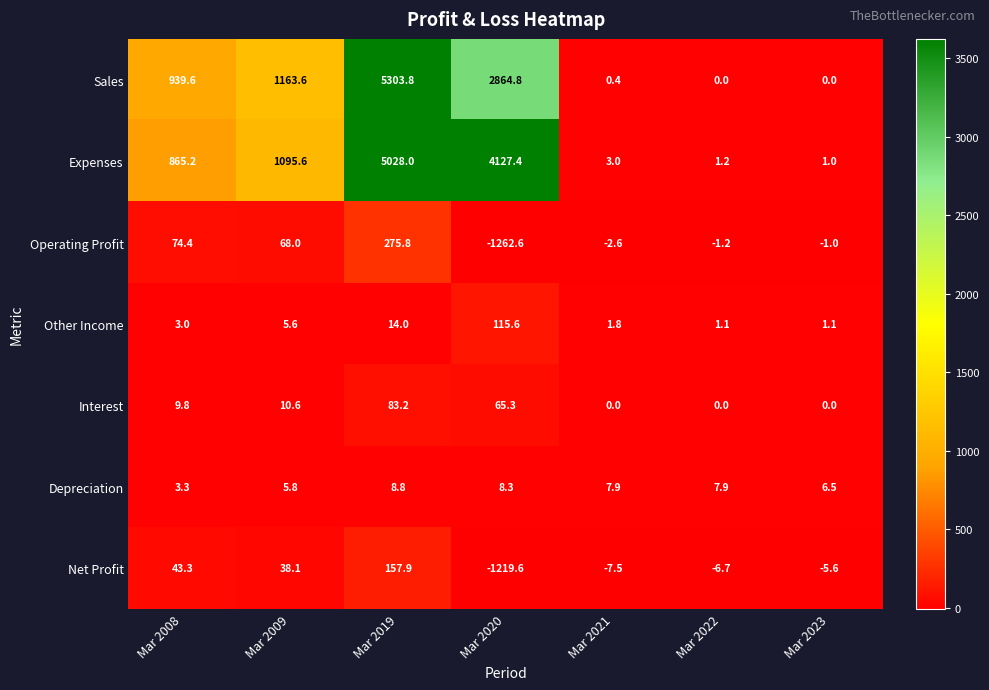

The value of Interest at Mar 2022 is 0.0. True or false?

True